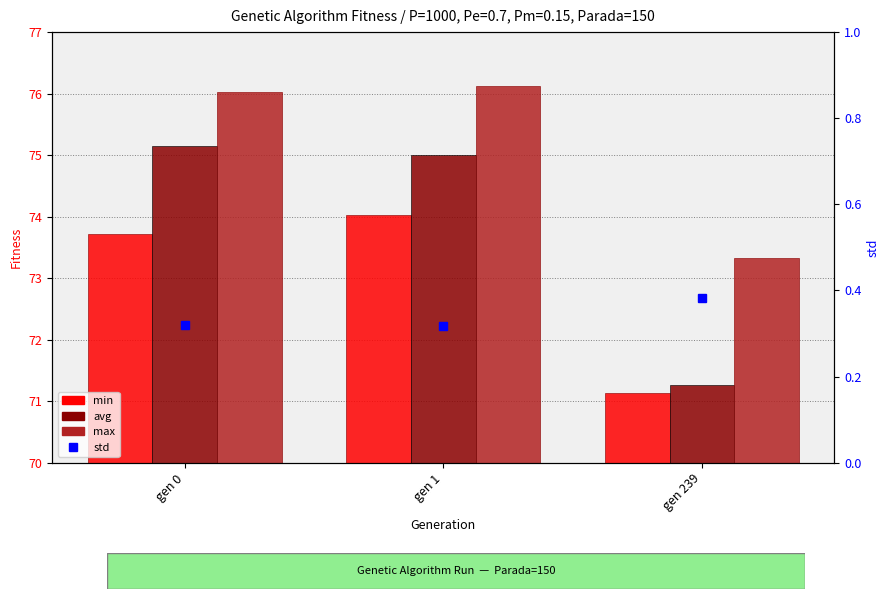

Is the value of max at gen 0 greater than the value of min at gen 0?

Yes